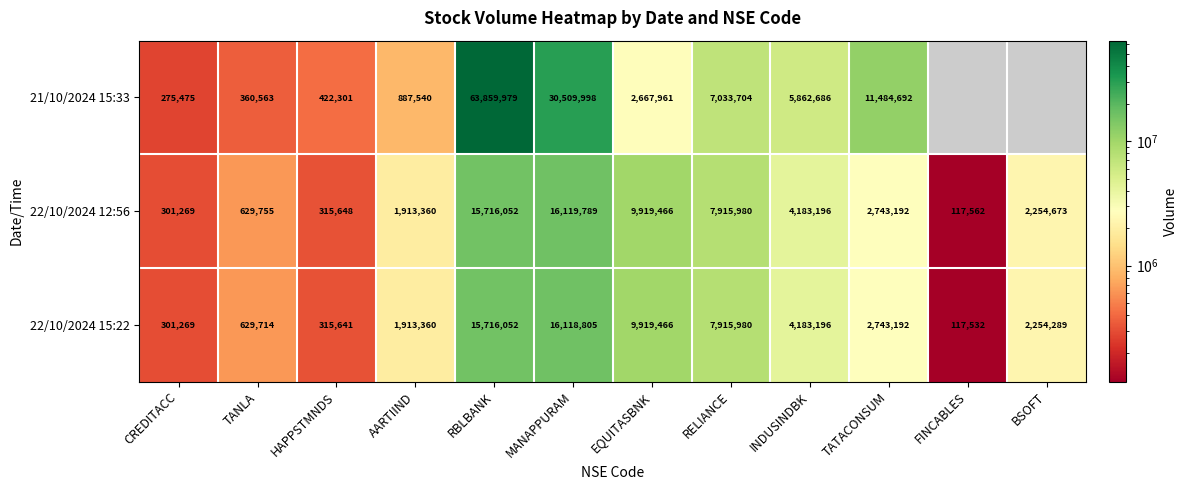

The value of 22/10/2024 15:22 at INDUSINDBK is 6568120. True or false?

False